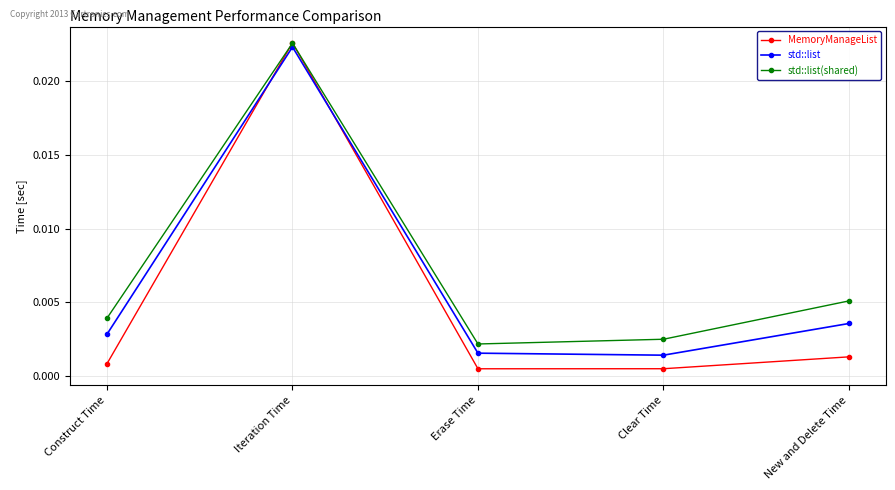

At New and Delete Time, list the series in order from smallest to largest.

MemoryManageList, std::list, std::list(shared)